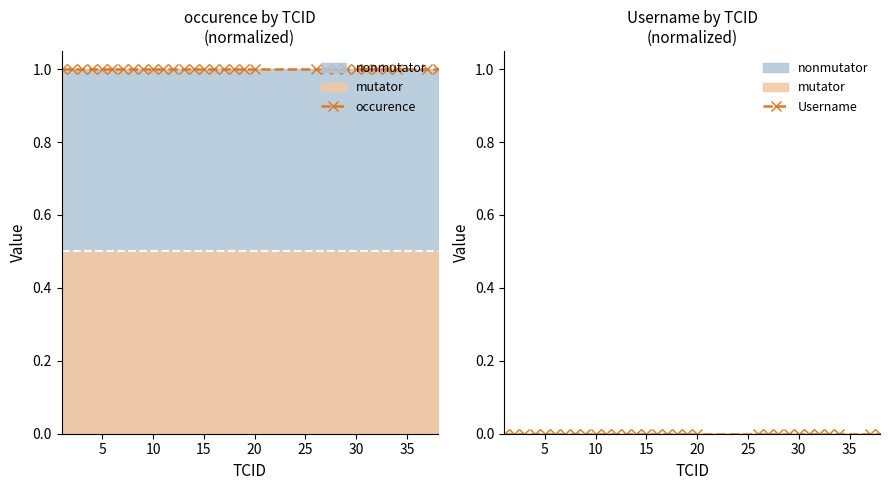

At 20, list the series in order from smallest to largest.

Username, occurence